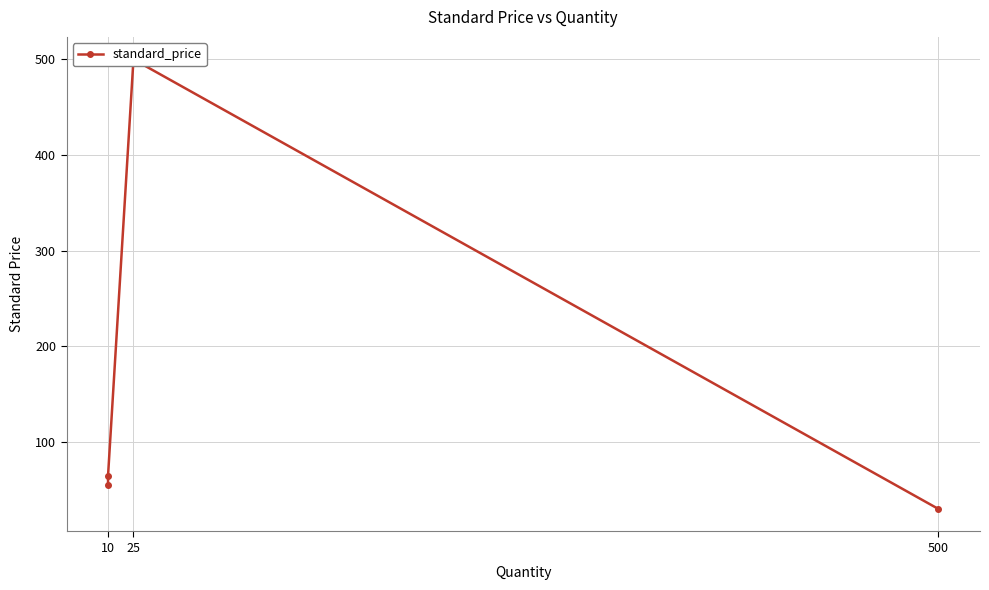

What is the value of the 3rd point from the left?

500